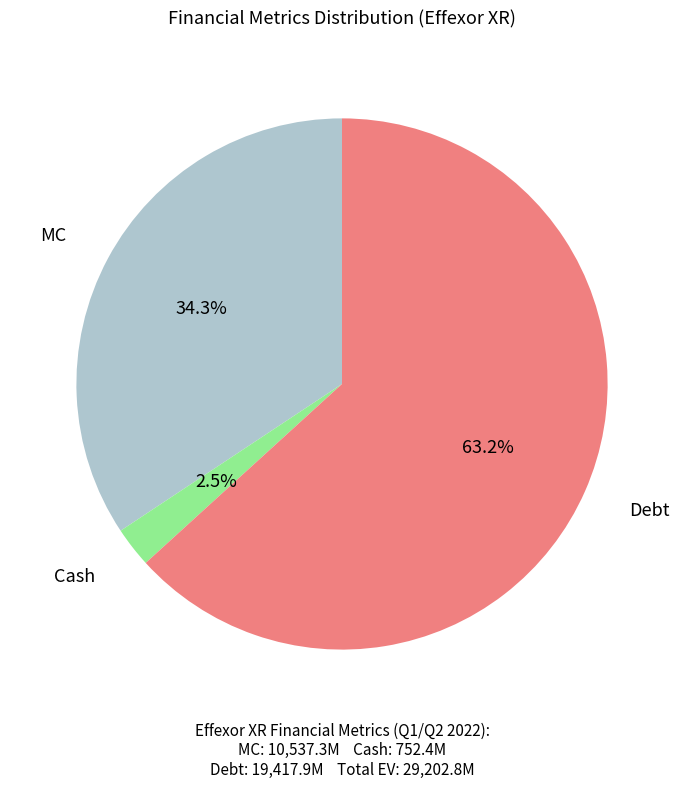

Is there any slice that represents more than half of the pie?

Yes